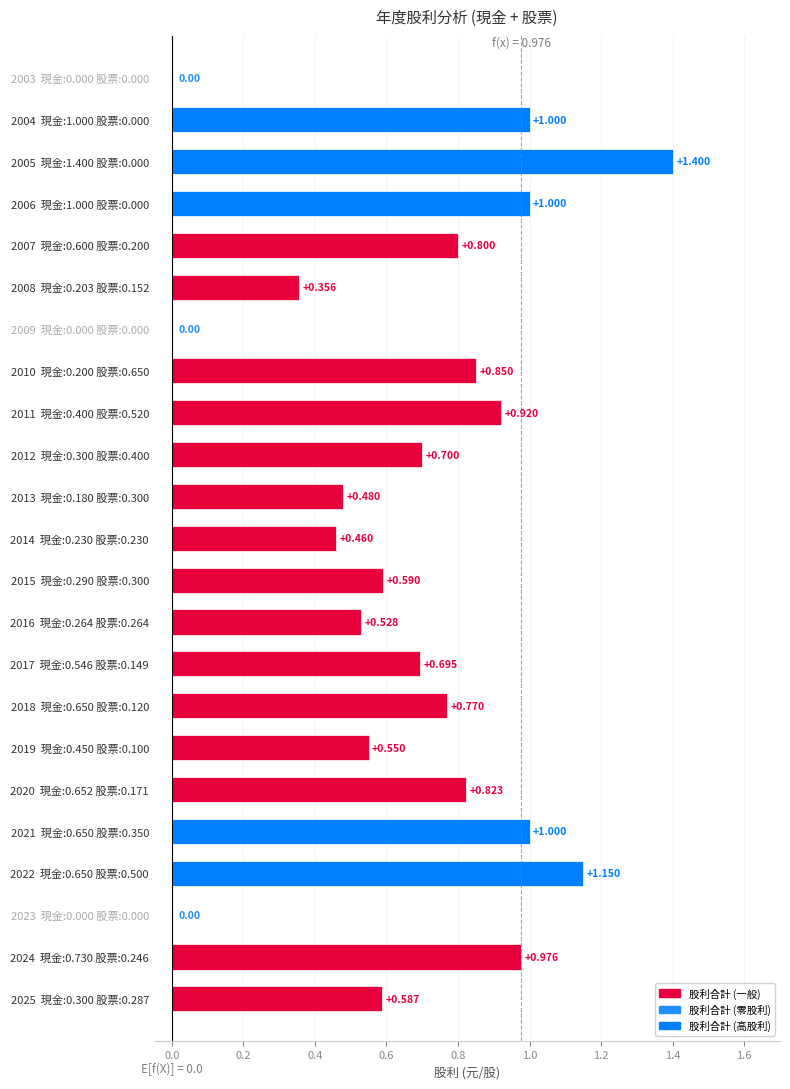

How many categories are shown in the chart?

23